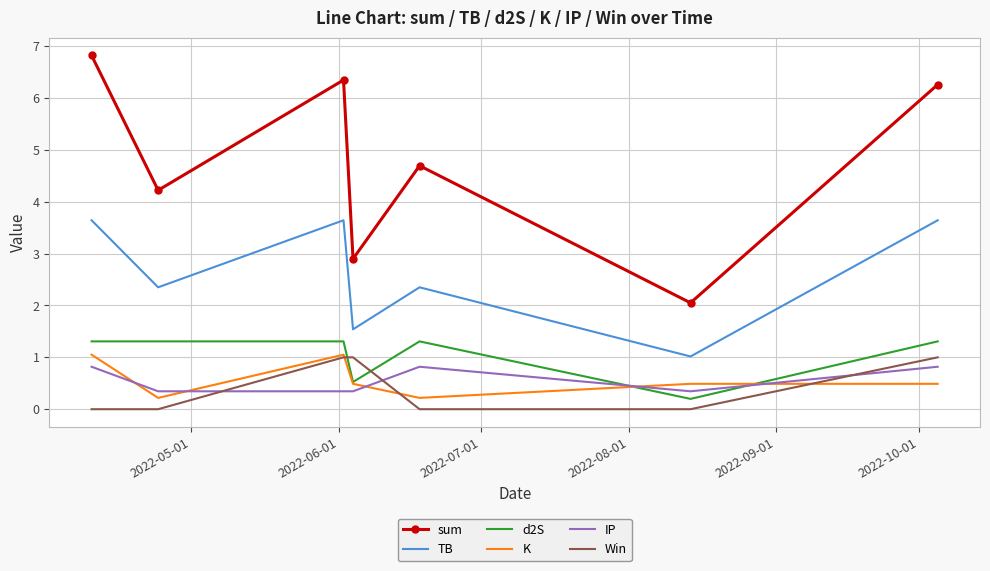

True or false: sum and K cross at least once.

False